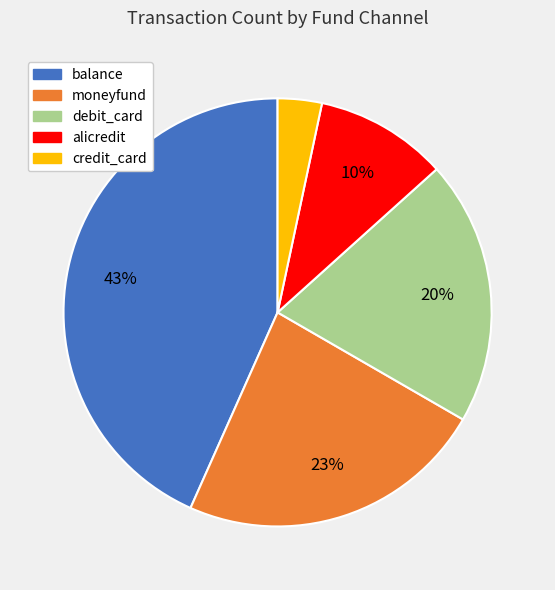

To the nearest percent, what percentage of the pie is balance?

43%